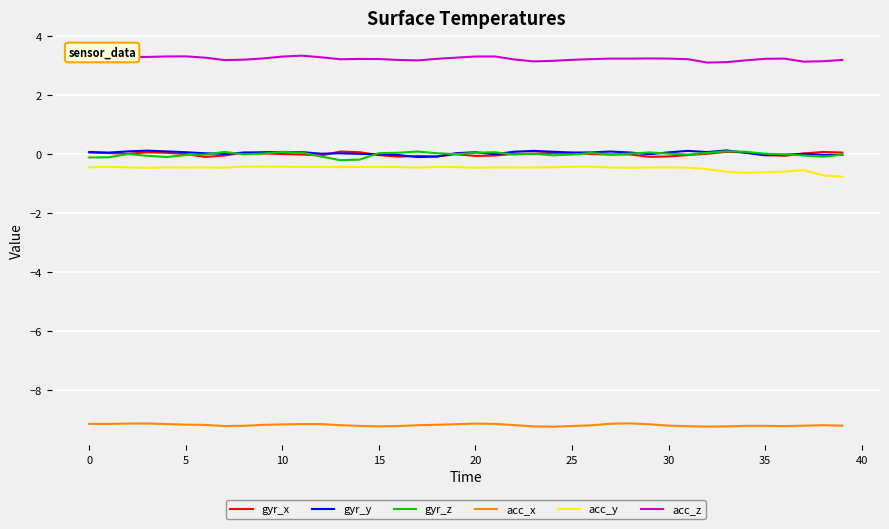

True or false: gyr_x and acc_y cross at least once.

False